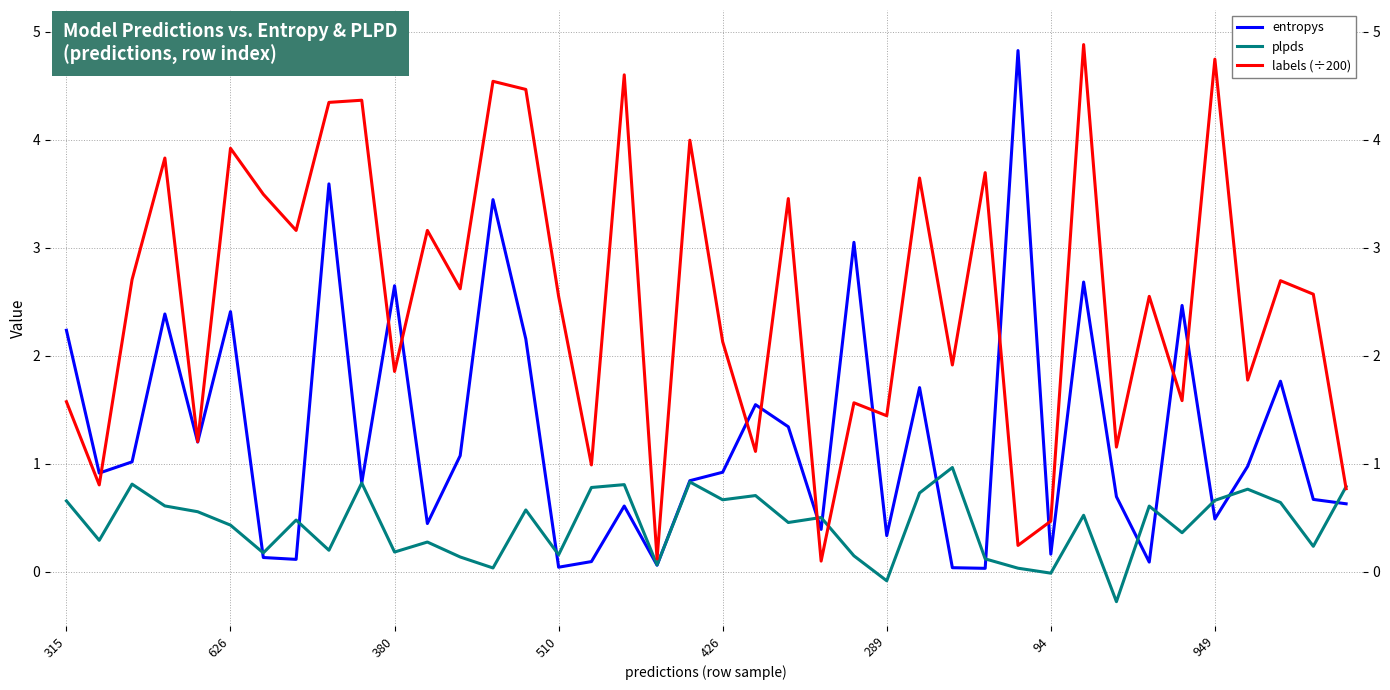

Where is entropys nearest to the value 2?

14